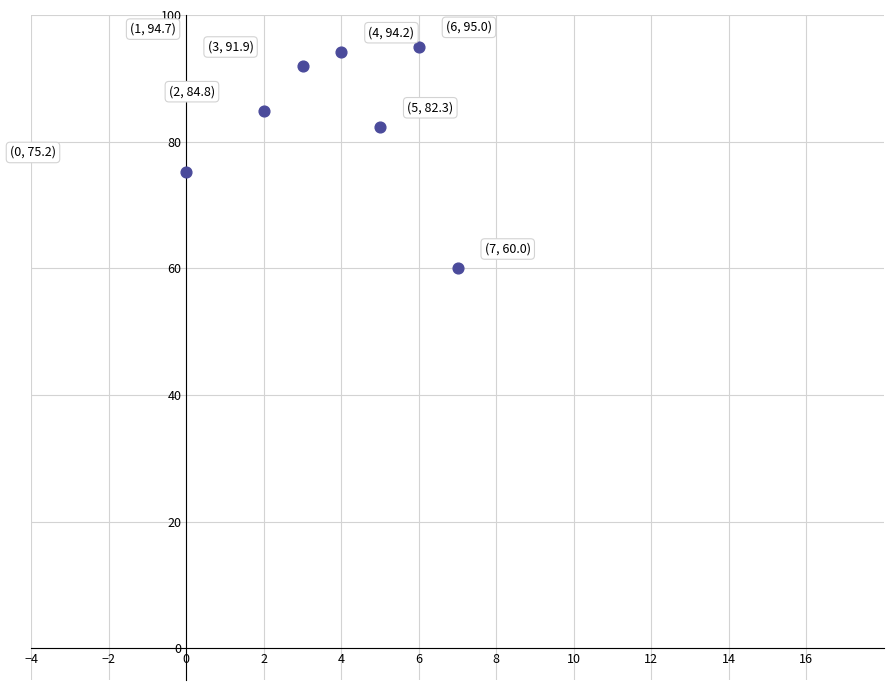

What is the range of Y values (max minus min)?

35.0